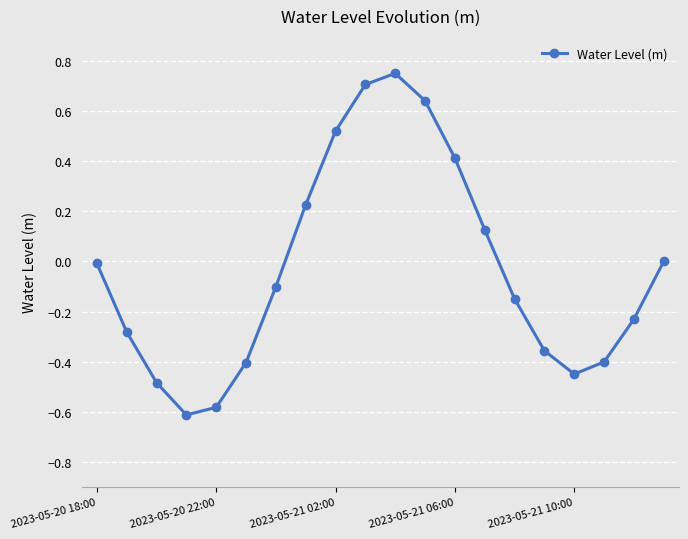

What is the minimum value shown in the chart?

-0.6